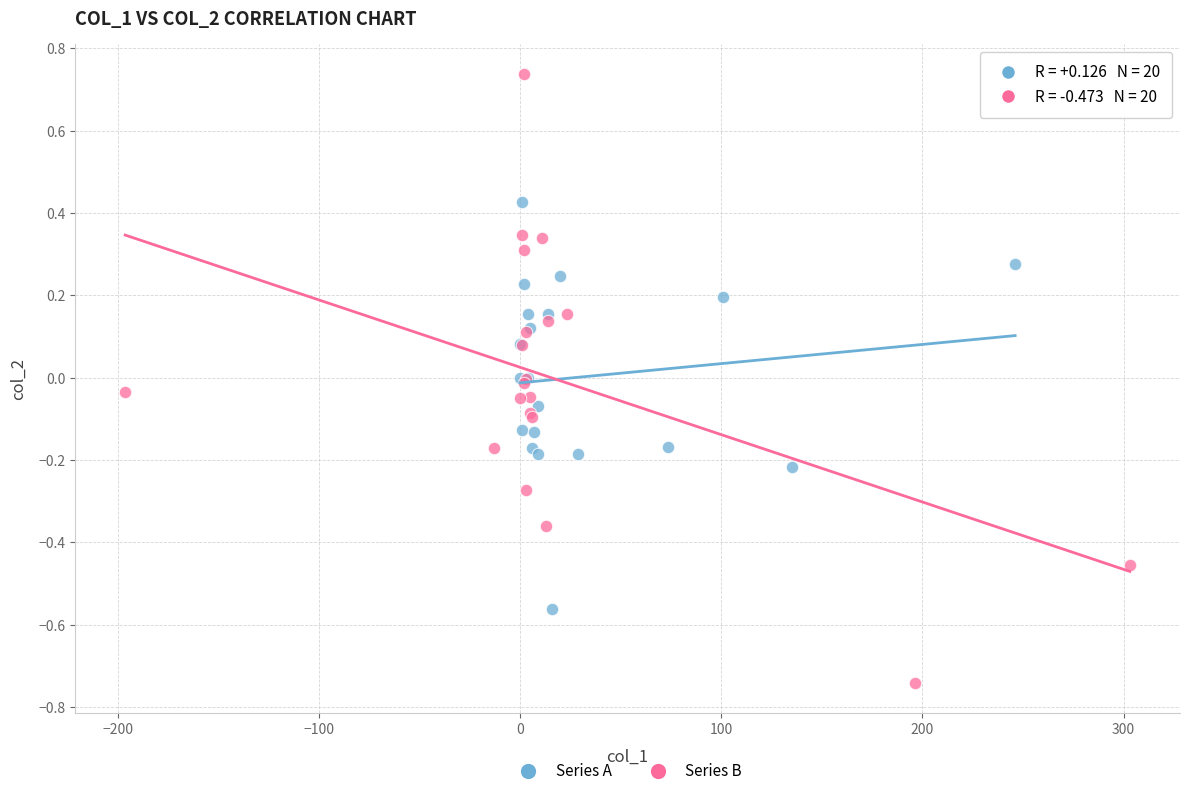

Which series reaches the maximum Y coordinate?

Series B